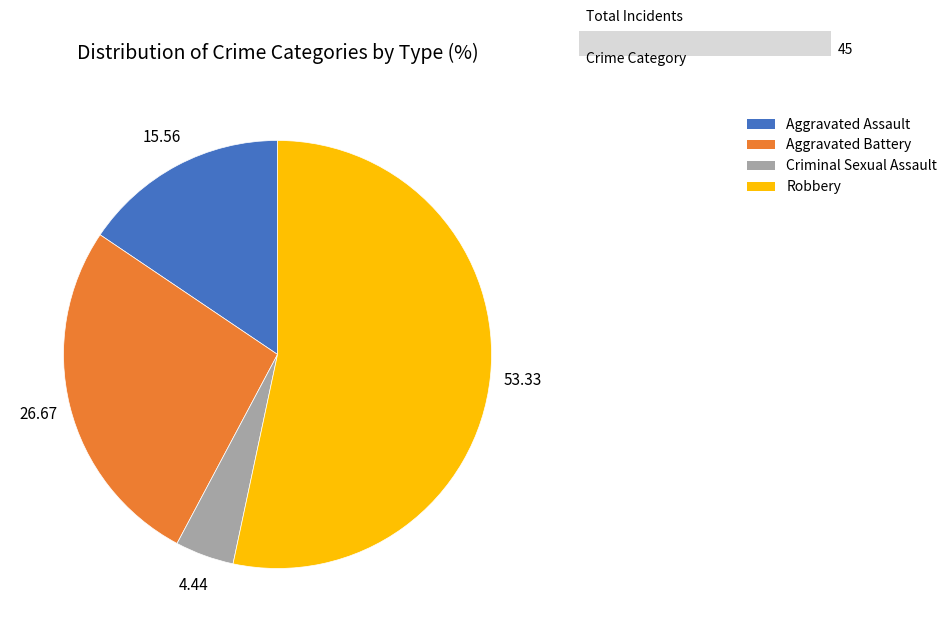

Which category has the smallest portion of the pie?

Criminal Sexual Assault